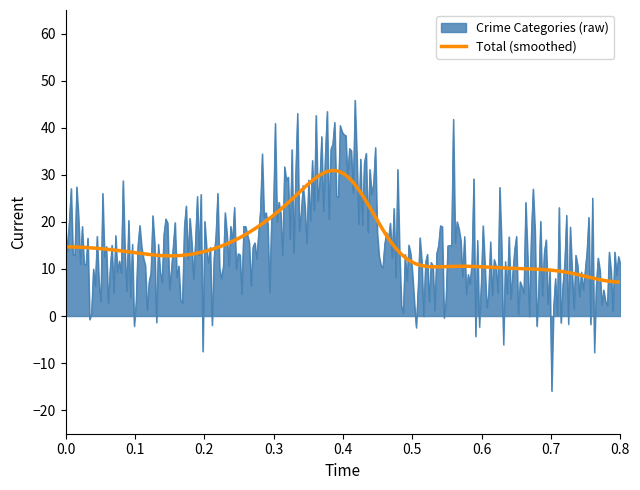

Which series has the largest range (max minus min)?

Crime Categories (raw)